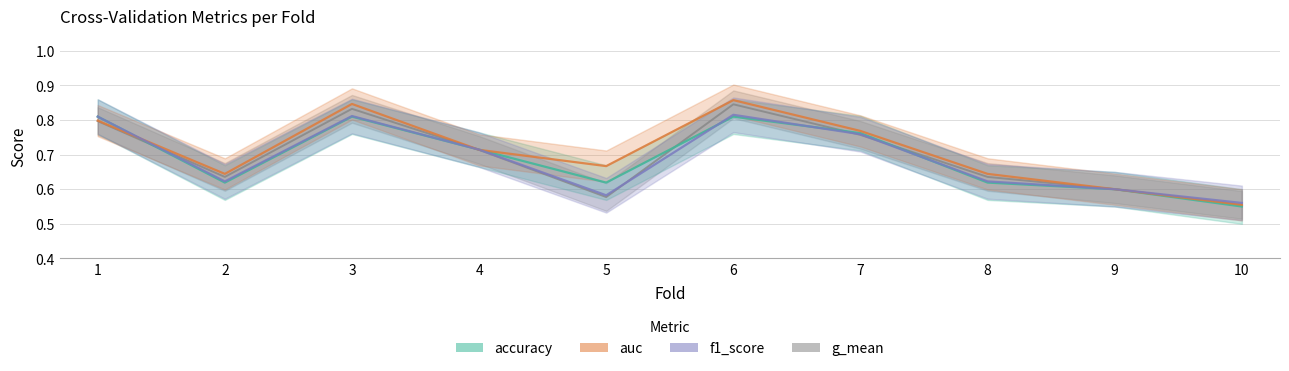

The g_mean series shows 1.3 at 1. True or false?

False